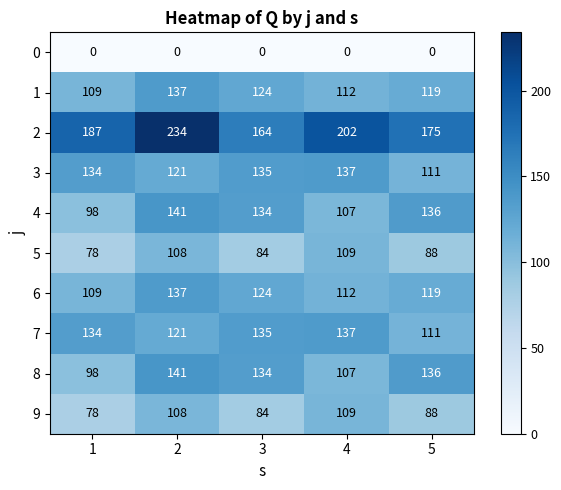

Is it true that 3 equals 111 at 5?

True